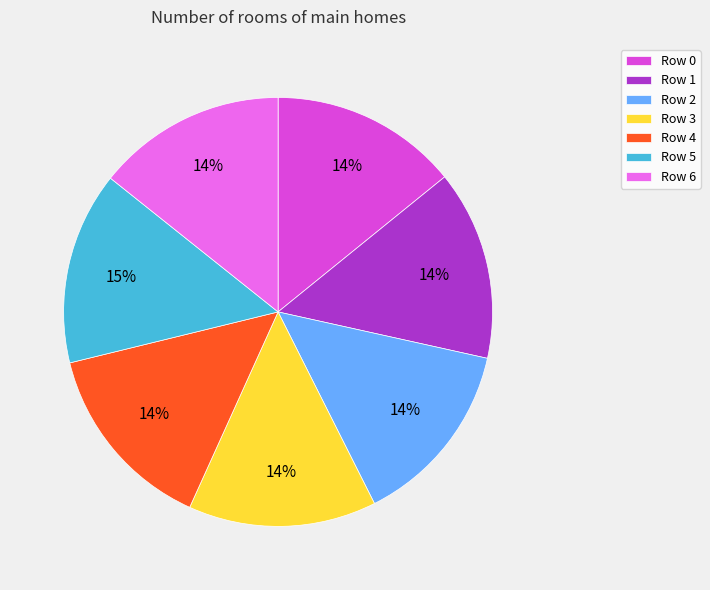

True or false: Row 4 accounts for 14% of the total.

True